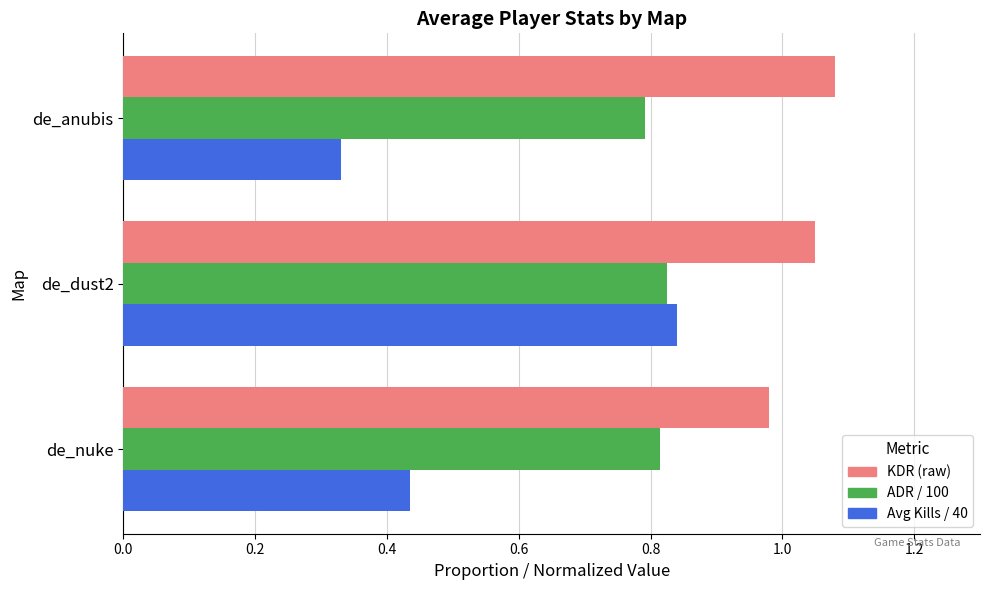

At which category does the chart reach its peak across all series?

de_anubis